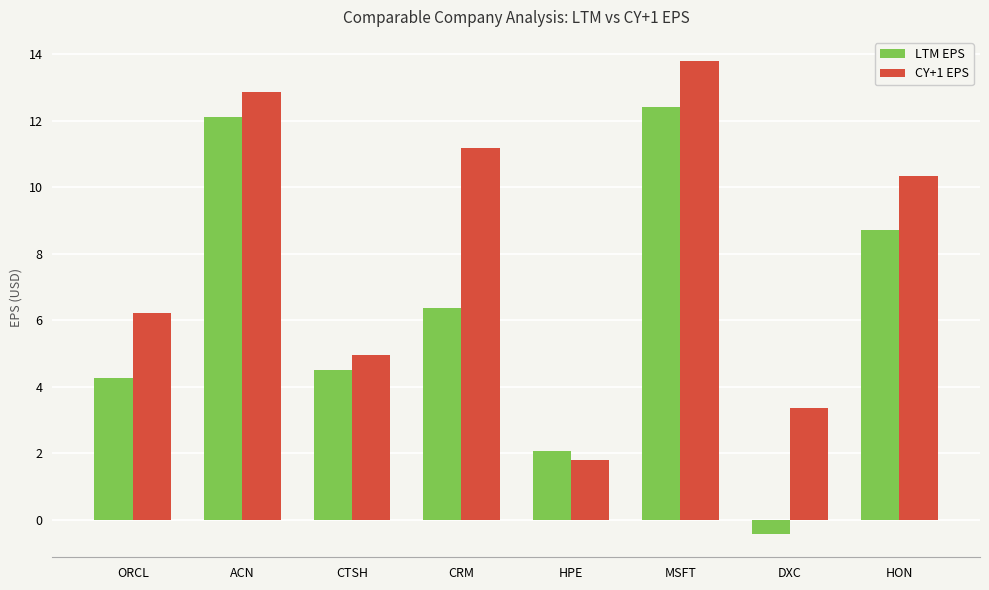

What is the difference between the maximum and minimum values in the CY+1 EPS series?

12.0